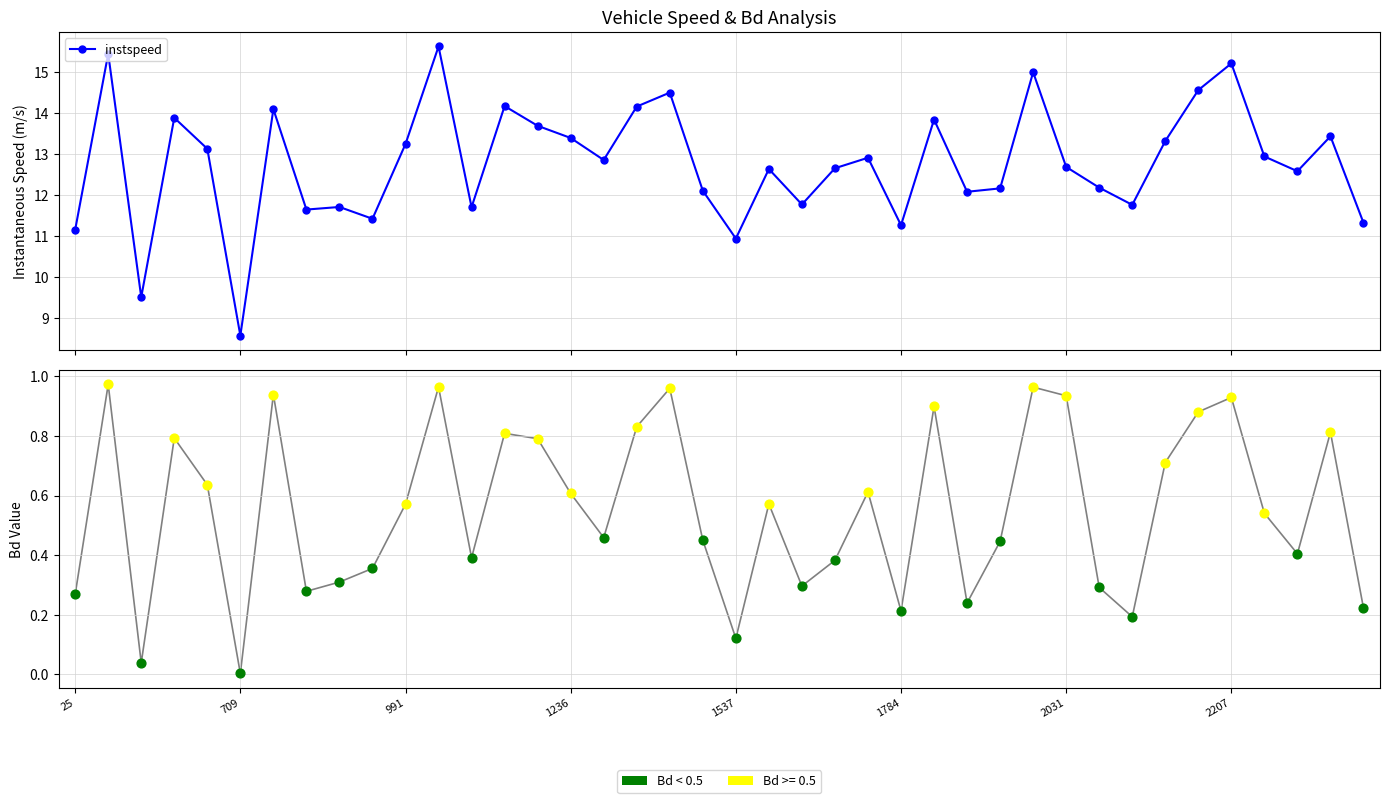

What is the ratio of the value at 33 to the value at 35?

0.9